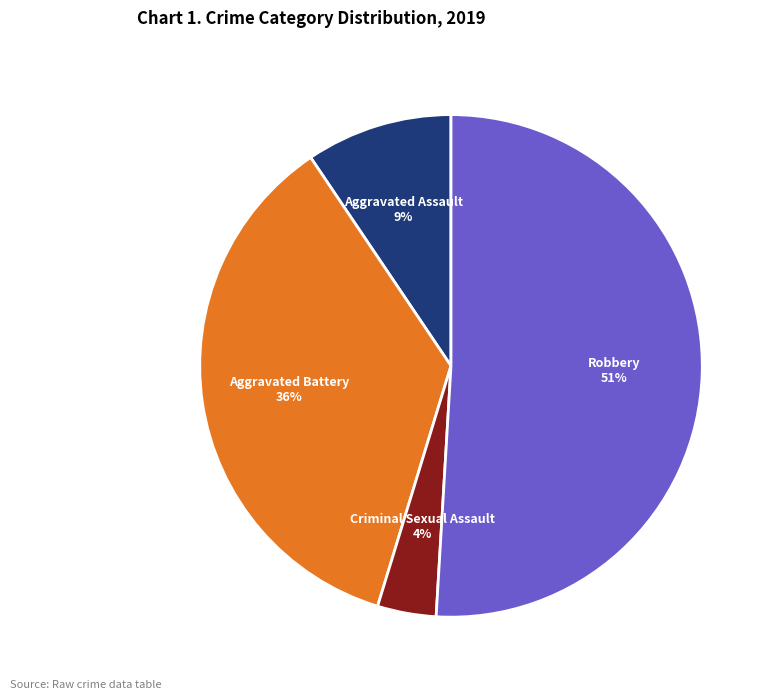

To the nearest percent, what is the difference between the largest and smallest slice percentages?

47%